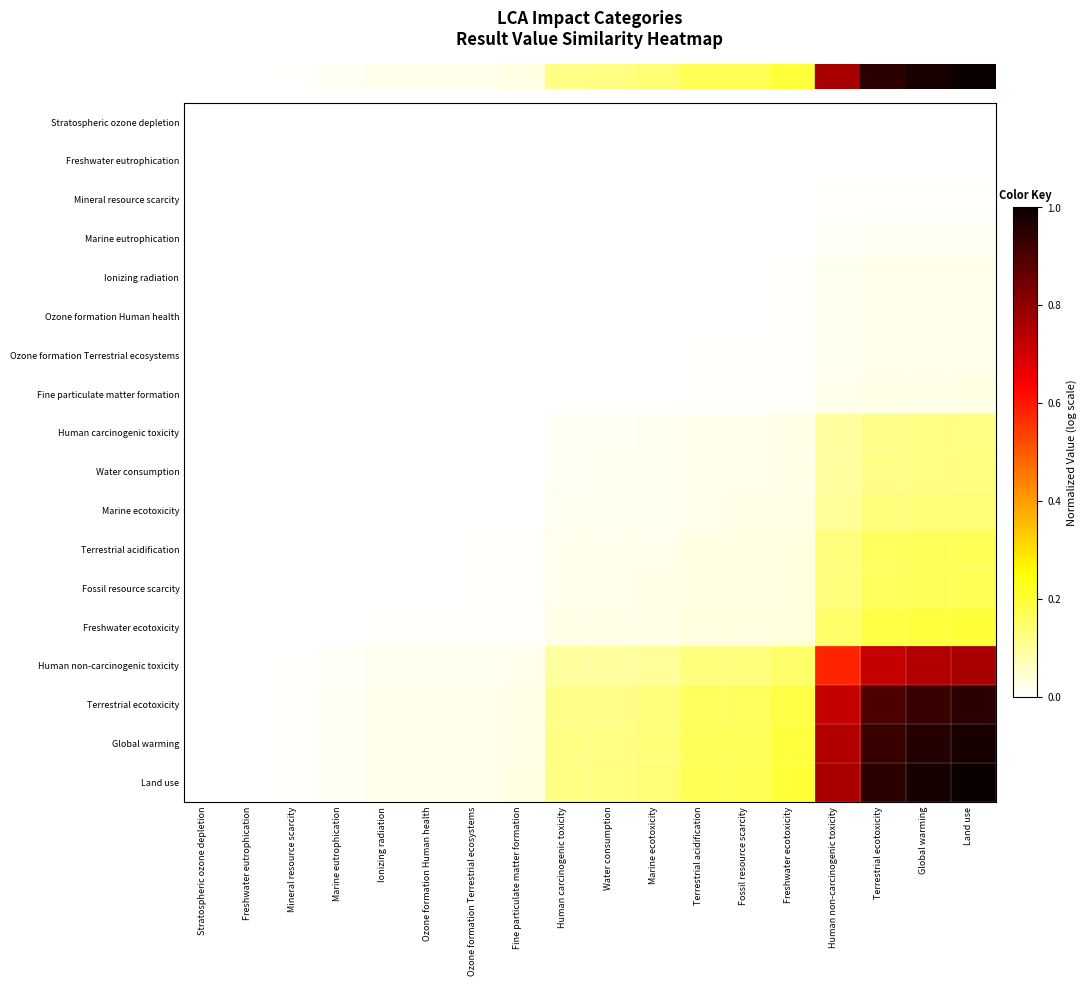

At which category does the chart reach its peak across all series?

Land use